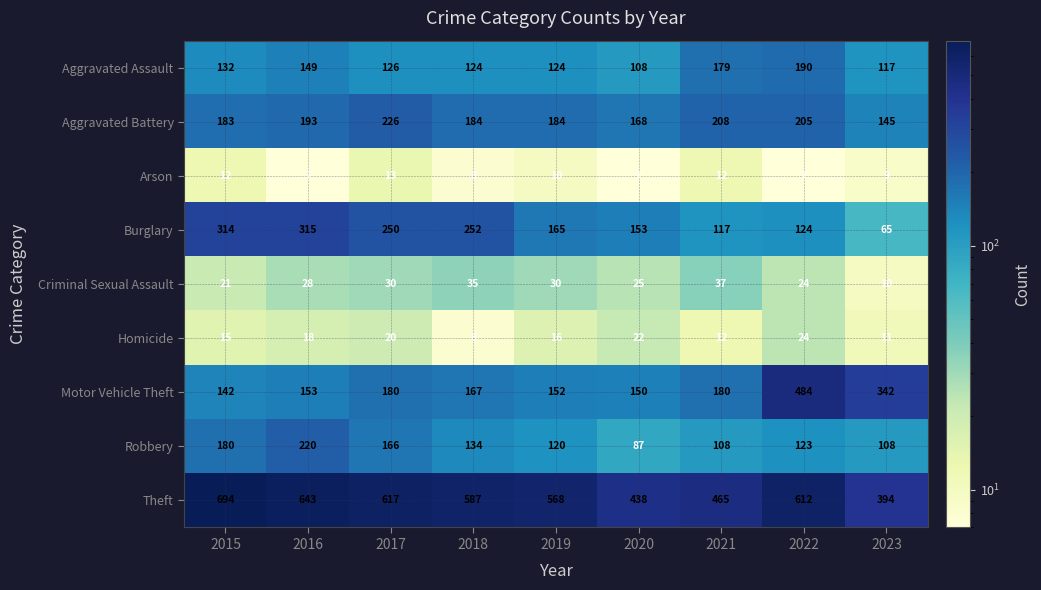

Which series has the widest spread of values?

Motor Vehicle Theft